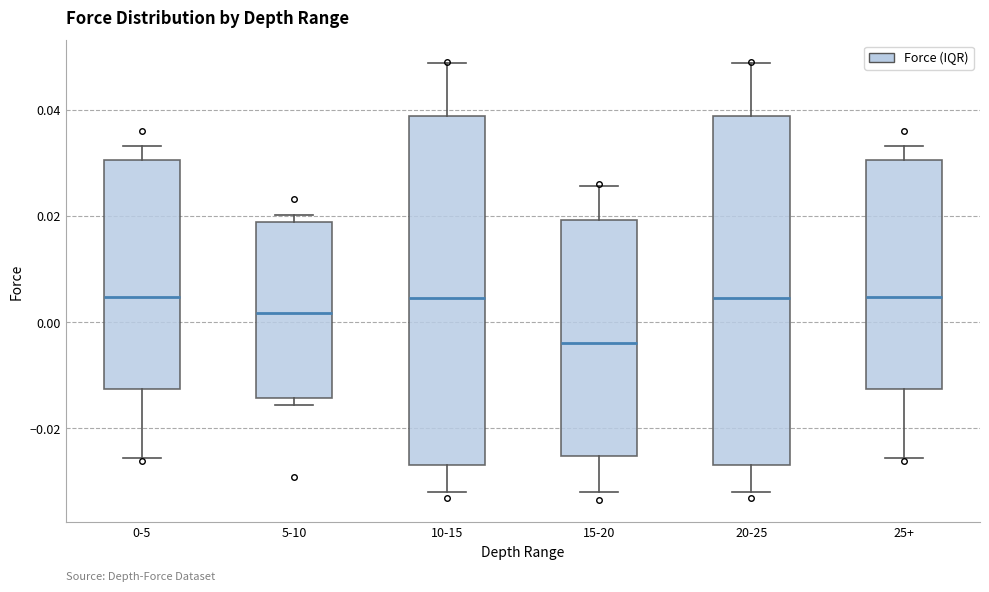

Reading left to right, transcribe this box plot: for each box, give where its median line is, the range the box spans, and where its two whiskers end, as read against the y-axis. The values are not printed on the chart, so give them approximately, as read against the axis.

0-5: median 0.004, box -0.012 to 0.030, whiskers -0.026 to 0.034
5-10: median 0.002, box -0.014 to 0.018, whiskers -0.016 to 0.020
10-15: median 0.004, box -0.026 to 0.038, whiskers -0.032 to 0.048
15-20: median -0.004, box -0.026 to 0.020, whiskers -0.032 to 0.026
20-25: median 0.004, box -0.026 to 0.038, whiskers -0.032 to 0.048
25+: median 0.004, box -0.012 to 0.030, whiskers -0.026 to 0.034